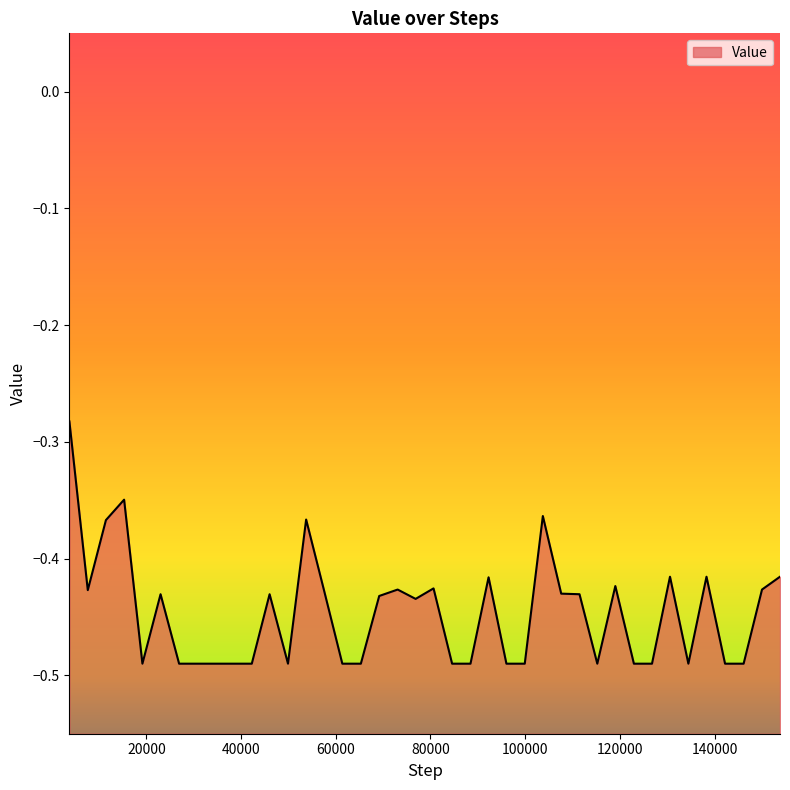

Which category has the lowest value across all series?

19173